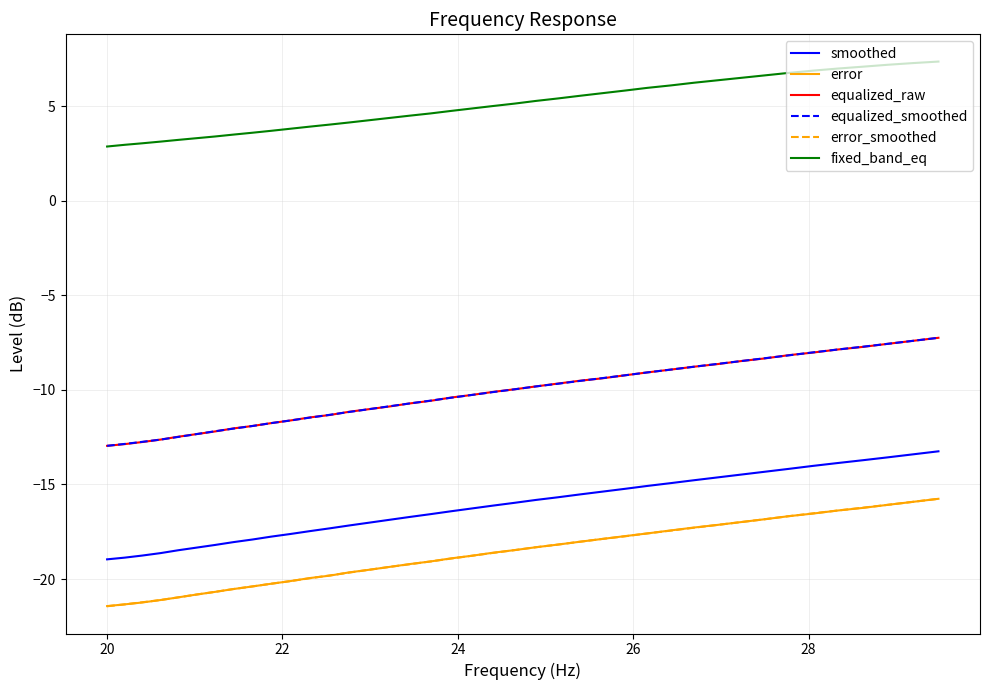

What is the difference between the maximum and minimum values in the equalized_raw series?

5.7